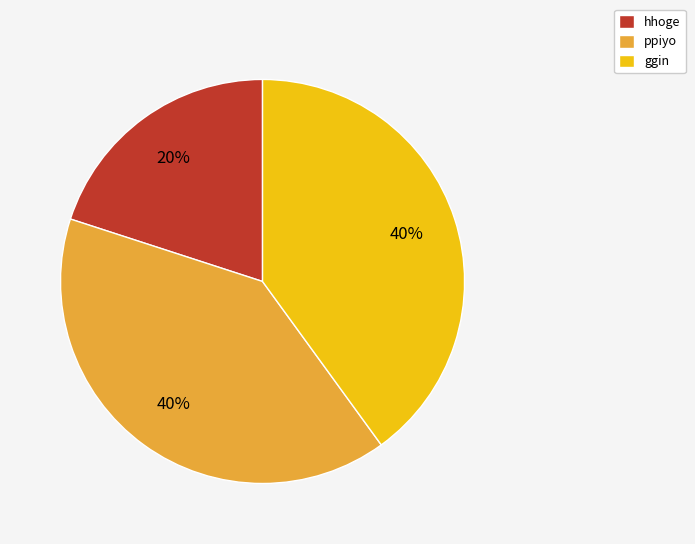

Which slice is the smallest?

hhoge